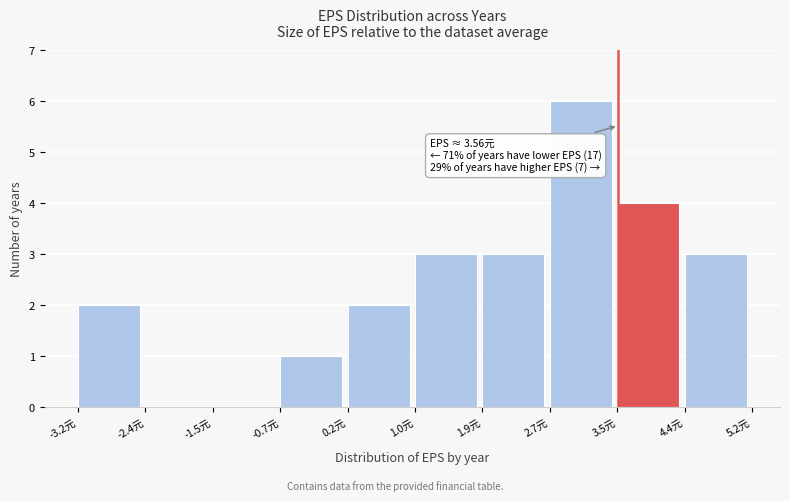

Which range on the x-axis has the tallest bar?

2.7 to 3.5